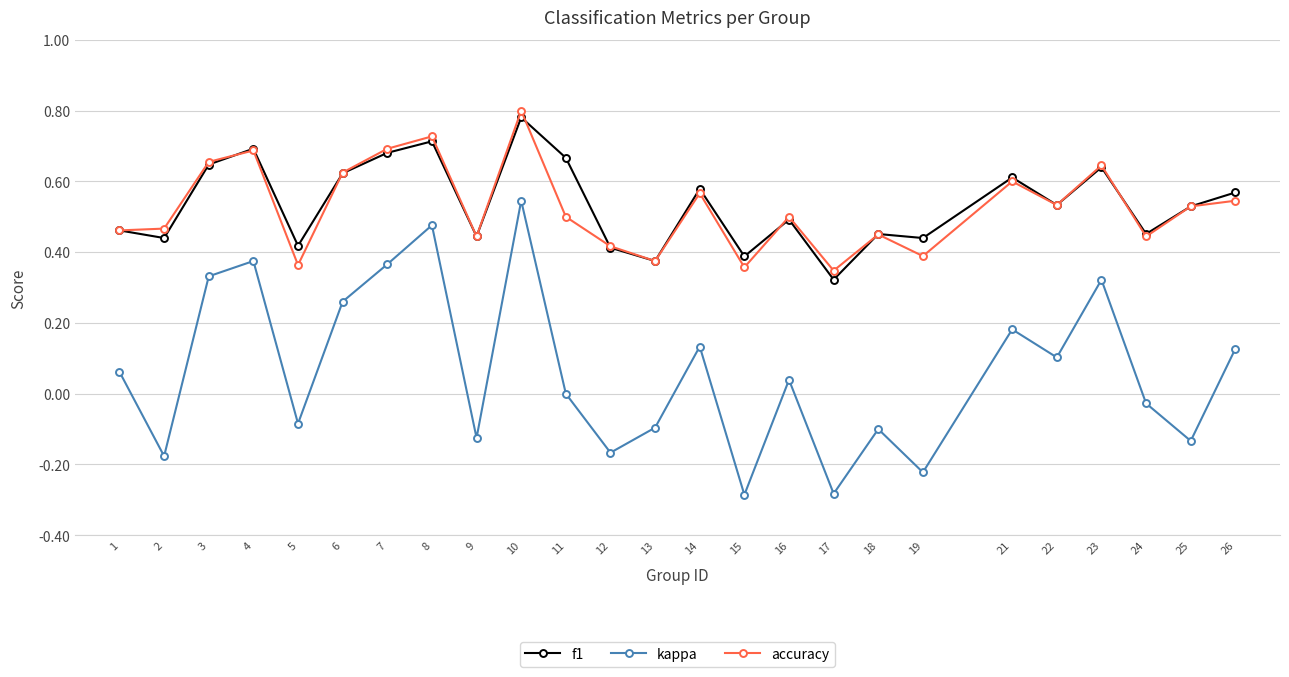

True or false: kappa and f1 cross at least once.

False